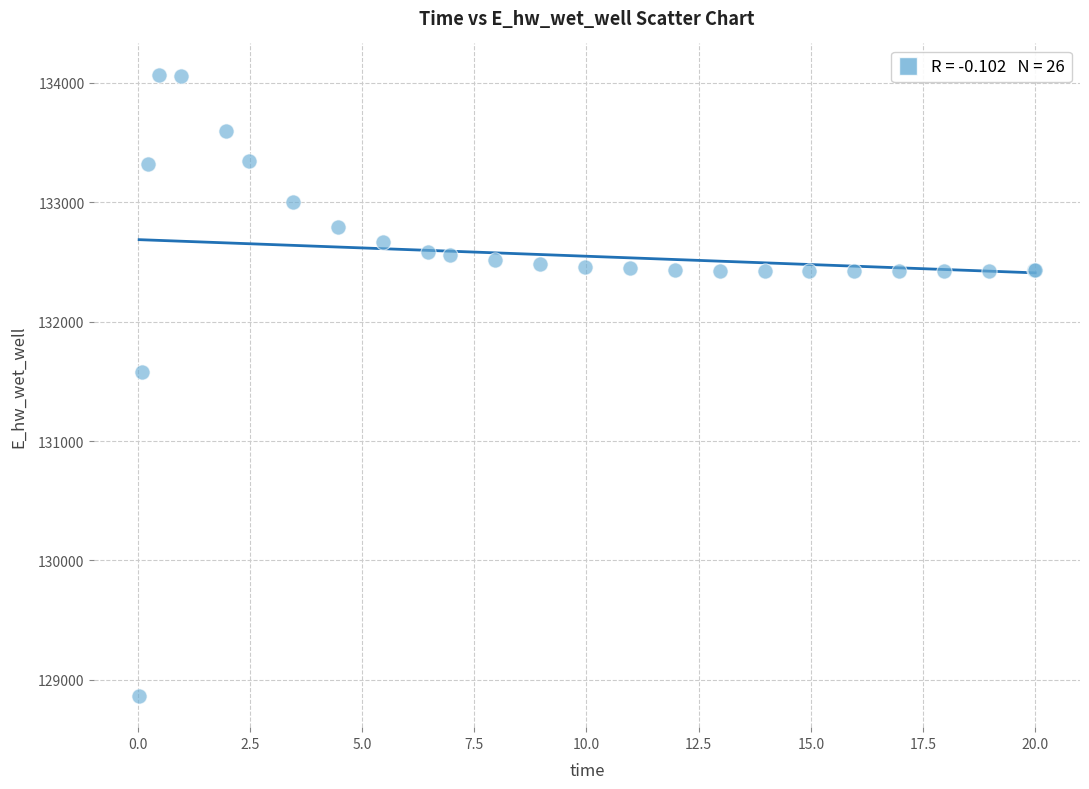

What Y value in the scatter plot is closest to 131467?

131579.1